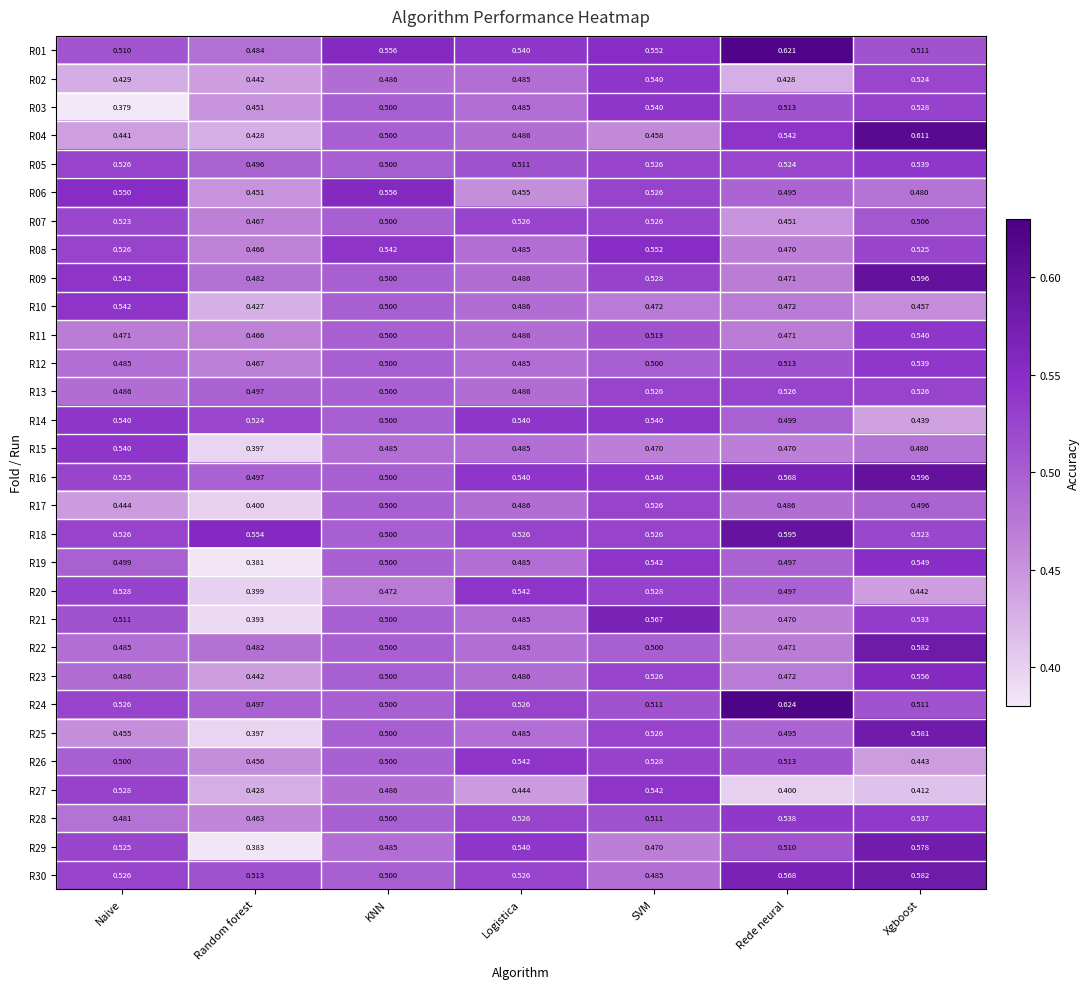

Where is R09 nearest to the value 0?

Rede neural